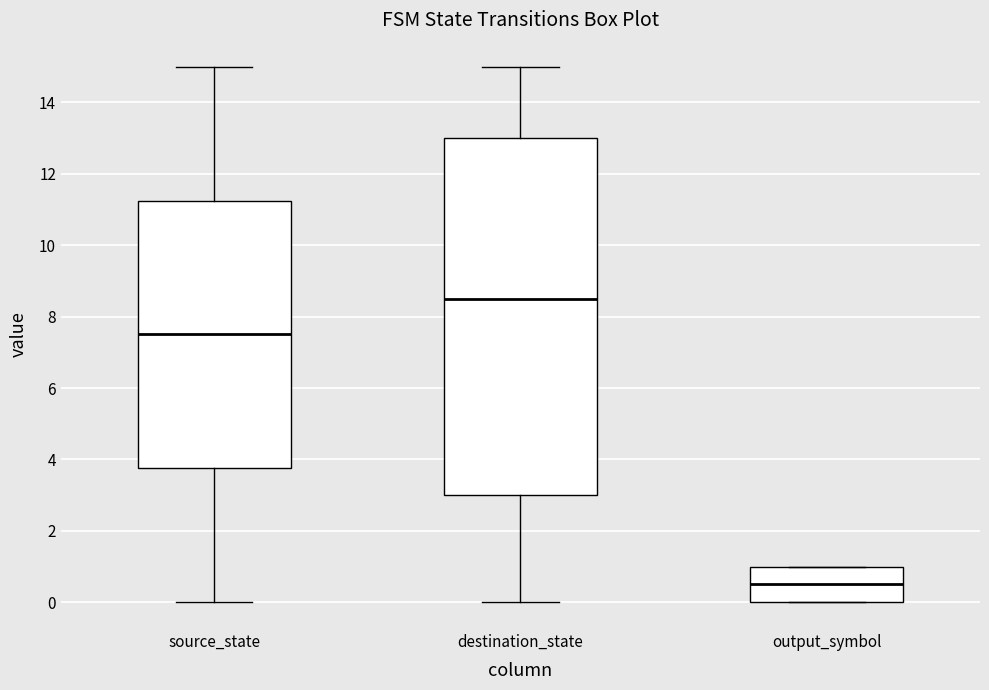

Reading left to right, read every box against the y-axis: the position of its median line, the range the box covers, and the ends of its whiskers. The values are not printed on the chart, so give them approximately, as read against the axis.

source_state: median 7.6, box 3.8 to 11.2, whiskers 0.0 to 15.0
destination_state: median 8.6, box 3.0 to 13.0, whiskers 0.0 to 15.0
output_symbol: median 0.6, box 0.0 to 1.0, whiskers 0.0 to 1.0